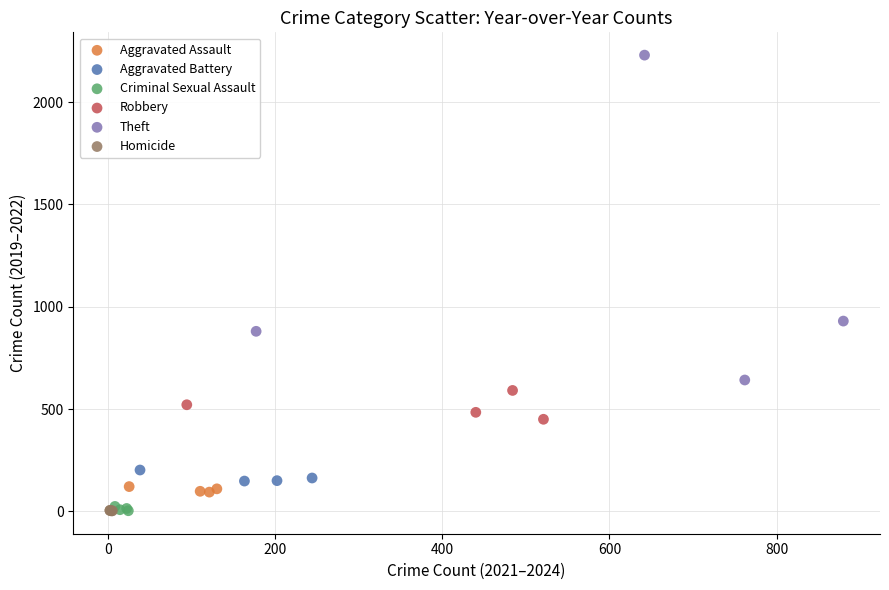

Which series has the largest Y range (max minus min)?

Theft